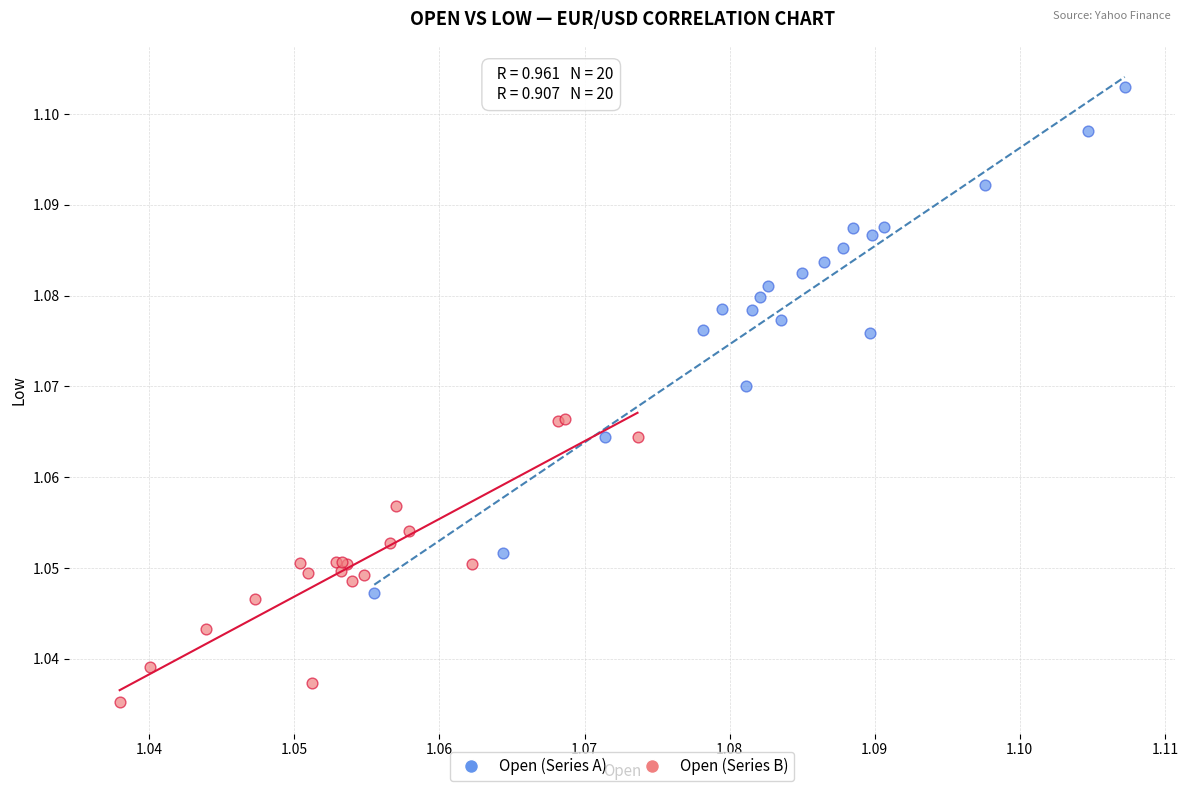

Which series reaches the maximum Y coordinate?

Open (Series A)